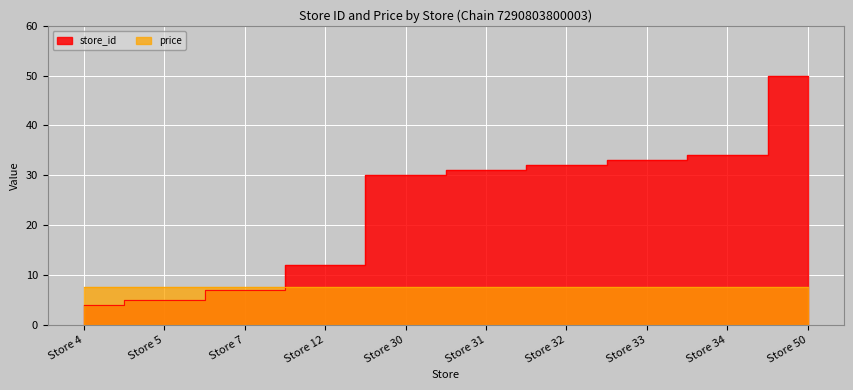

What is the value of the 9th point from the left?

34